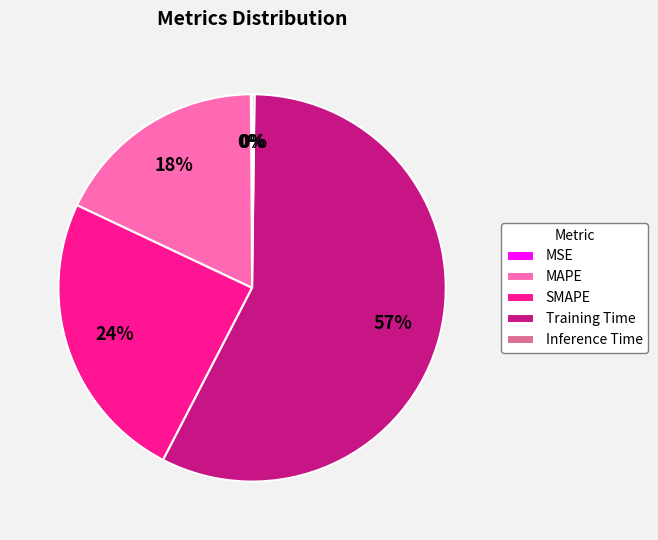

Which category has the biggest portion of the pie?

Training Time